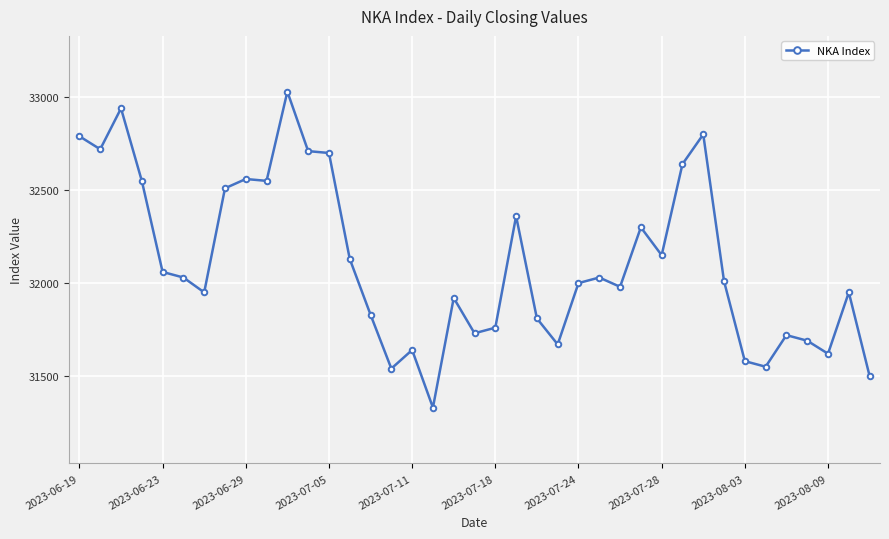

What is the sum of all values?

1252340